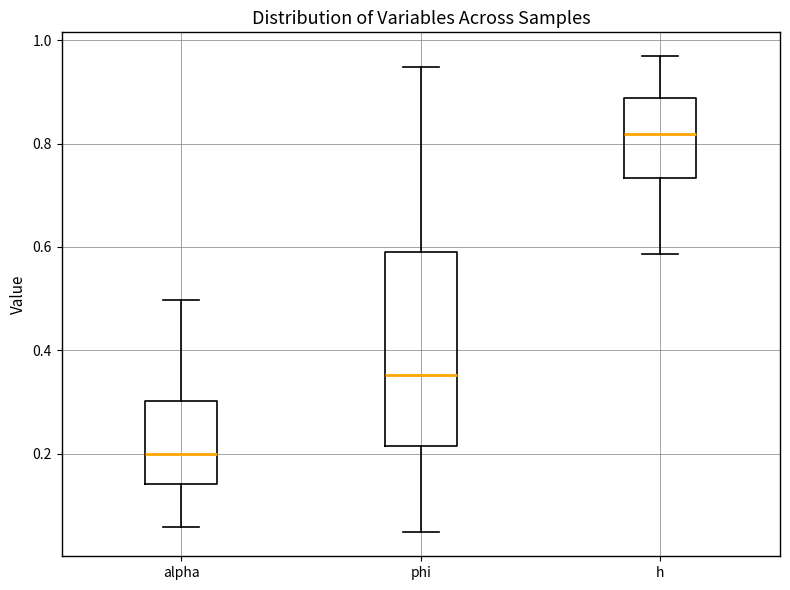

Where is the upper edge of the box for h on the y-axis? The values are not printed on the chart, so give them approximately, as read against the axis.

0.88